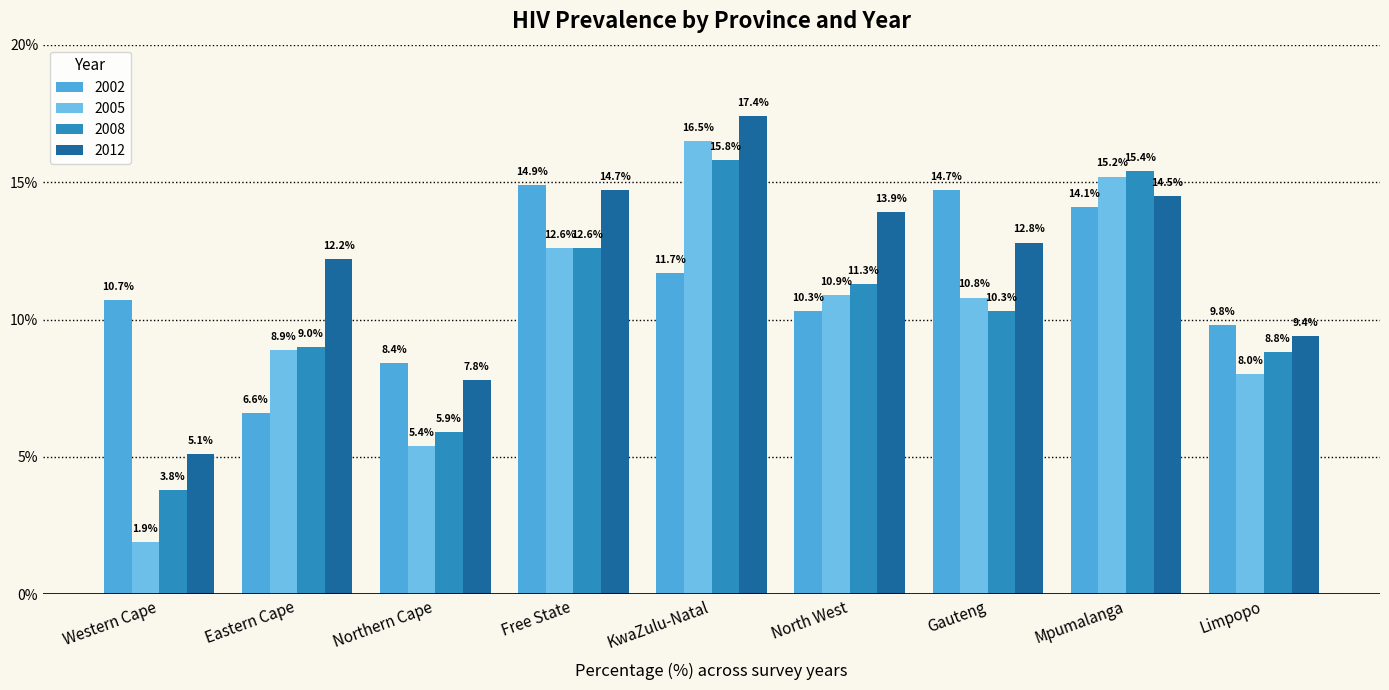

Reading right to left, what are all the values shown in this chart?

2002: 9.8	14.1	14.7	10.3	11.7	14.9	8.4	6.6	10.7
2005: 8.0	15.2	10.8	10.9	16.5	12.6	5.4	8.9	1.9
2008: 8.8	15.4	10.3	11.3	15.8	12.6	5.9	9.0	3.8
2012: 9.4	14.5	12.8	13.9	17.4	14.7	7.8	12.2	5.1